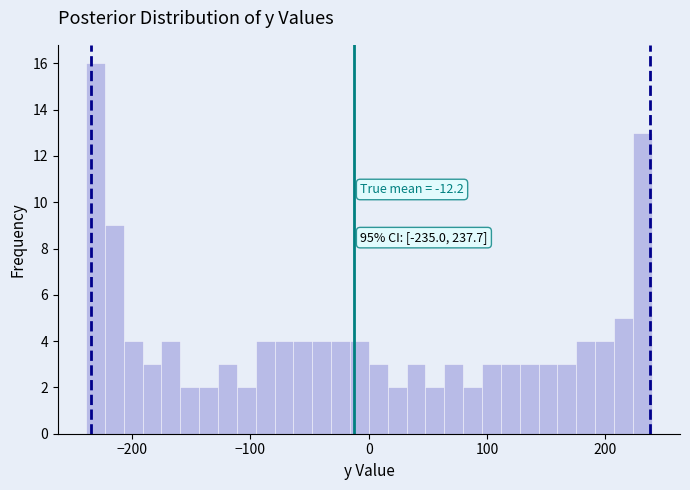

Around what value on the x-axis is the tallest bar? Give the approximate position of its centre, as read against the axis.

-230